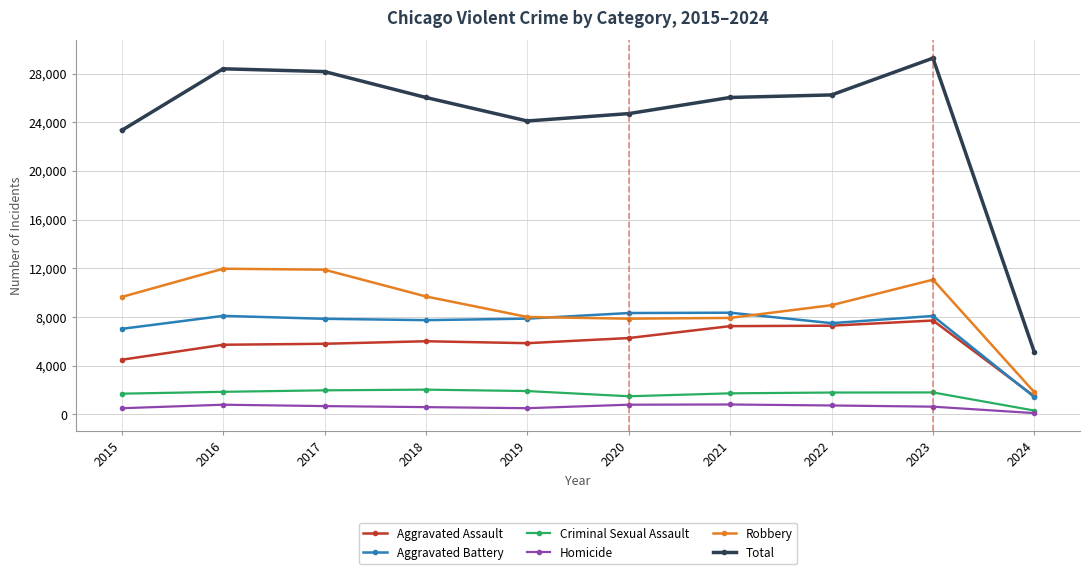

What are all the series names shown in the legend?

Aggravated Assault, Aggravated Battery, Criminal Sexual Assault, Homicide, Robbery, Total